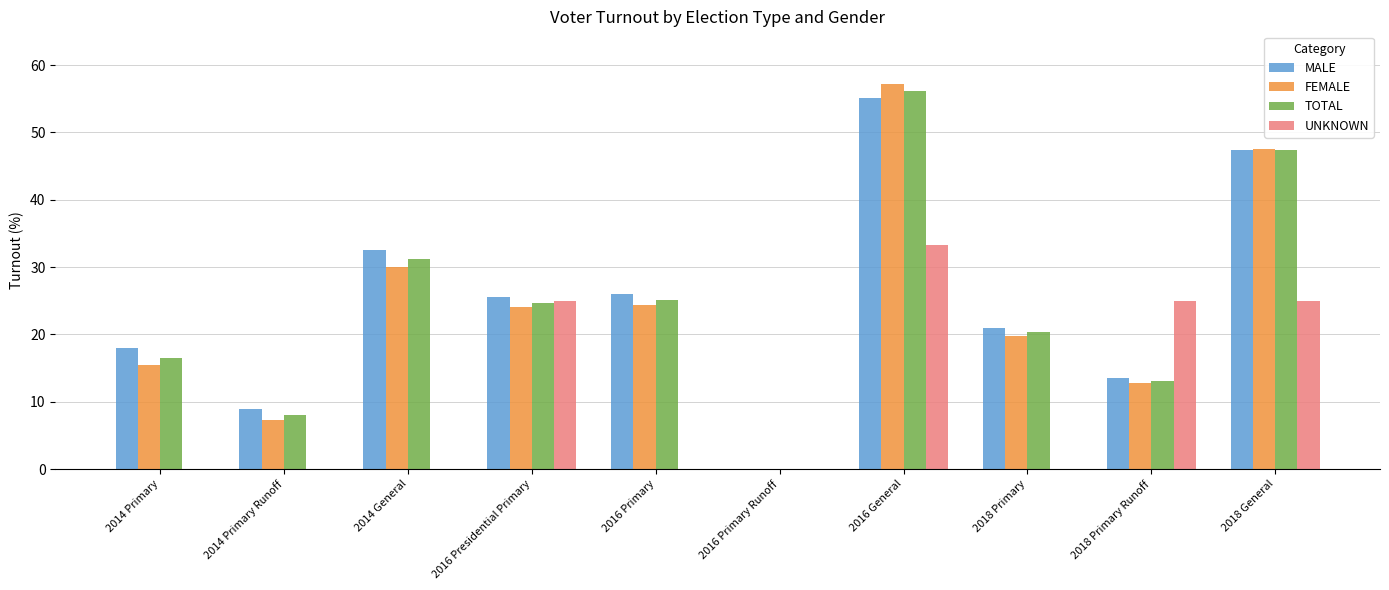

Which series changed the most between 2018 Primary and 2018 General?

FEMALE